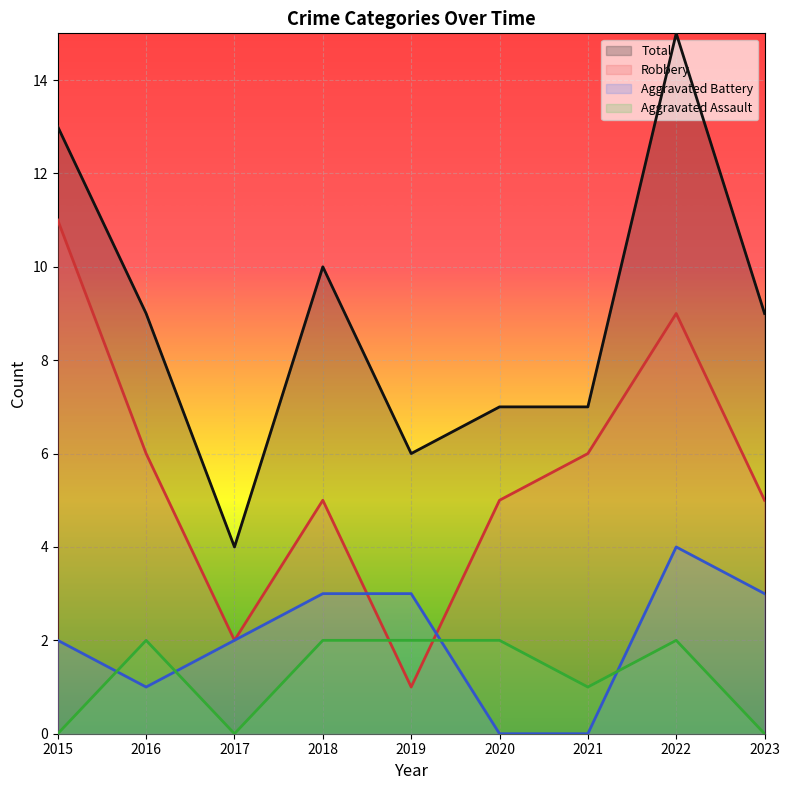

Reading right to left, what are all the values shown in this chart?

Robbery: 2023=5	2022=9	2021=6	2020=5	2019=1	2018=5	2017=2	2016=6	2015=11
Aggravated Battery: 2023=3	2022=4	2021=0	2020=0	2019=3	2018=3	2017=2	2016=1	2015=2
Aggravated Assault: 2023=0	2022=2	2021=1	2020=2	2019=2	2018=2	2017=0	2016=2	2015=0
Total: 2023=9	2022=15	2021=7	2020=7	2019=6	2018=10	2017=4	2016=9	2015=13